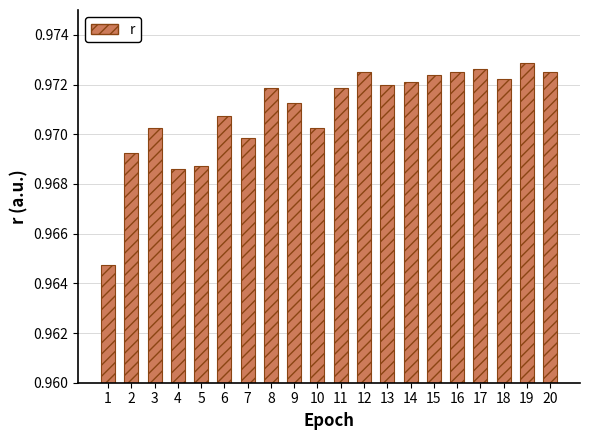

How many values are between 0 and 1?

20